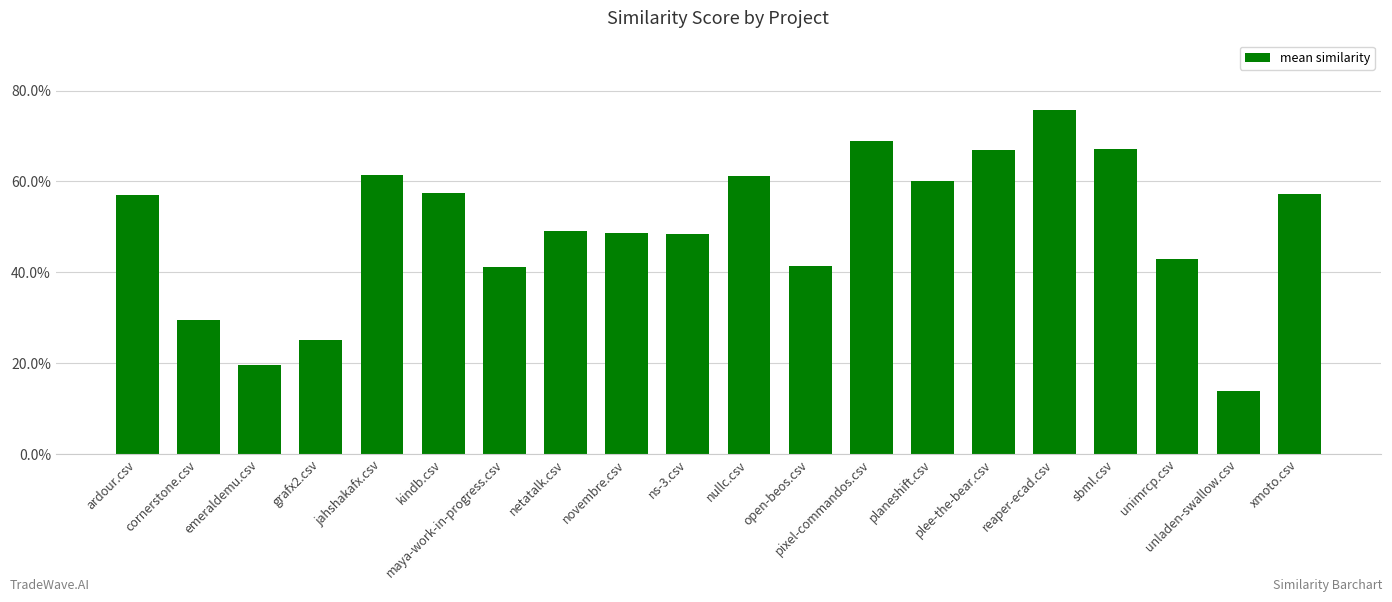

Are the bars horizontal?

No